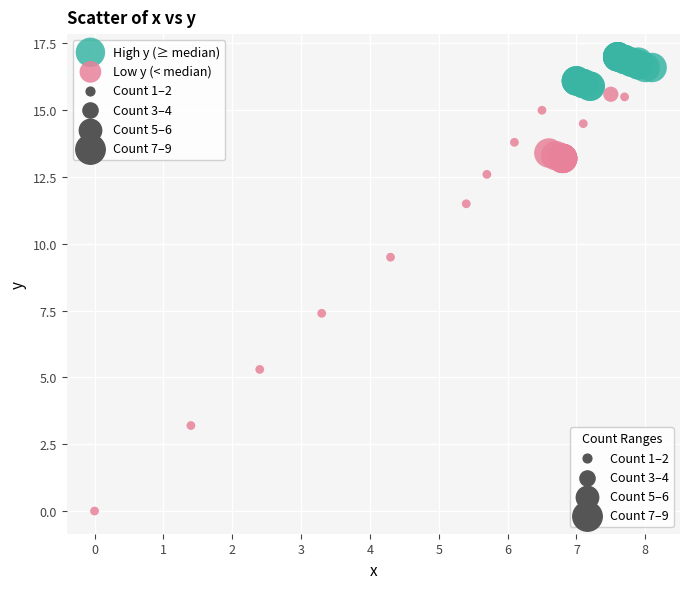

Which series reaches the minimum Y coordinate?

Low y (< median)